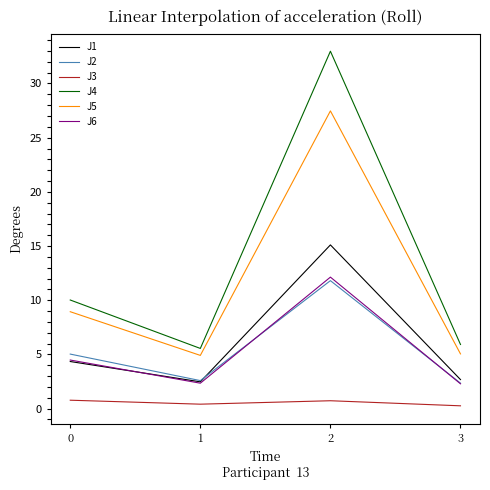

Which series has the largest range (max minus min)?

J4